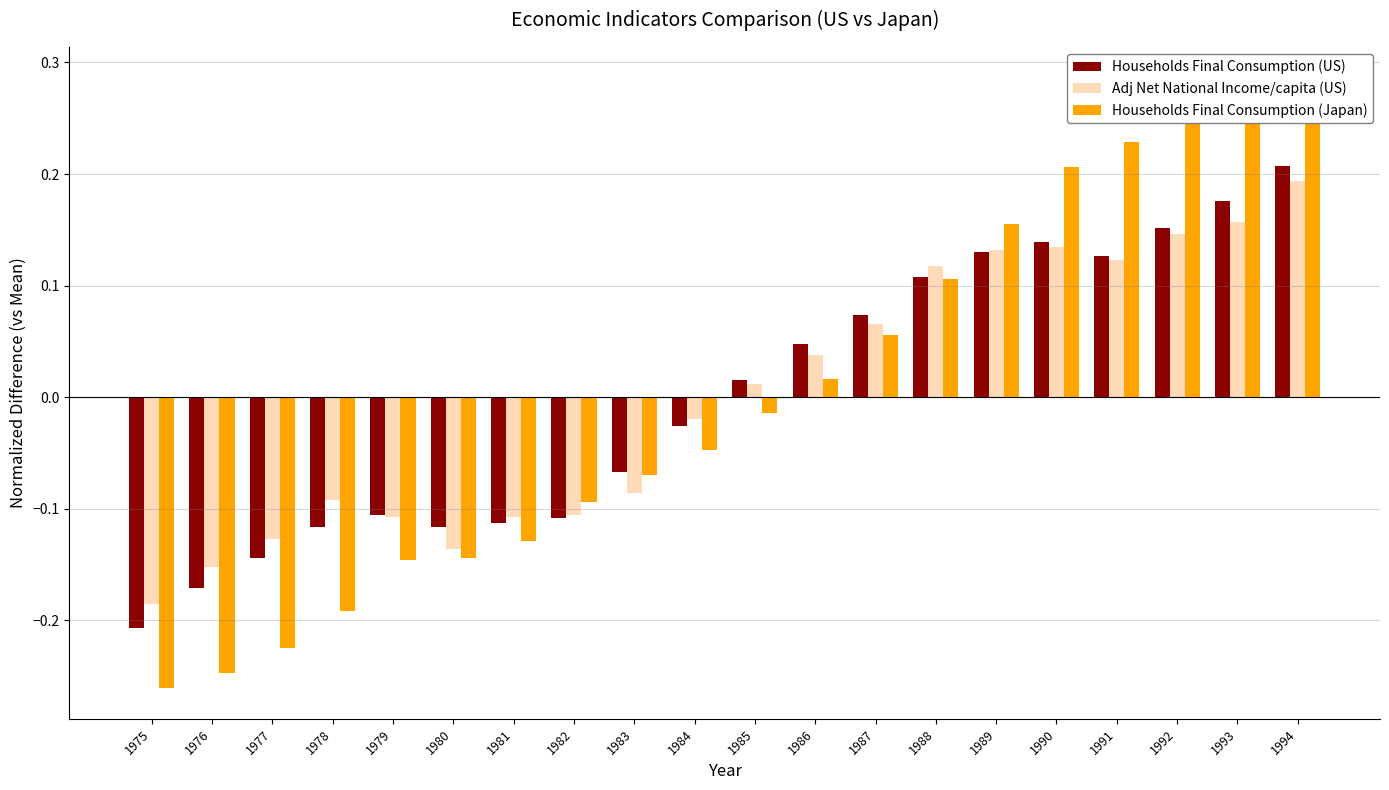

True or false: Households Final Consumption (US) has a value of -0.0 at 1984.

False